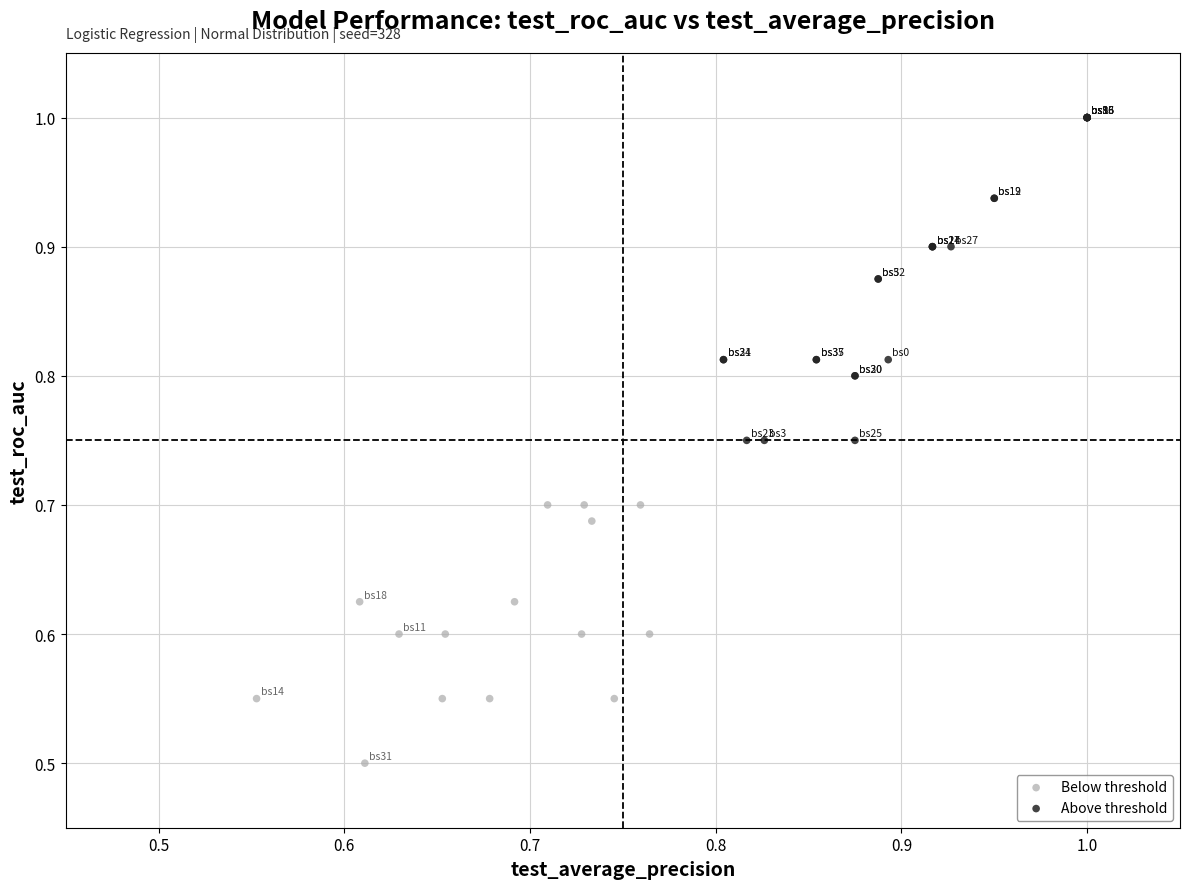

Which series reaches the minimum Y coordinate?

Below threshold